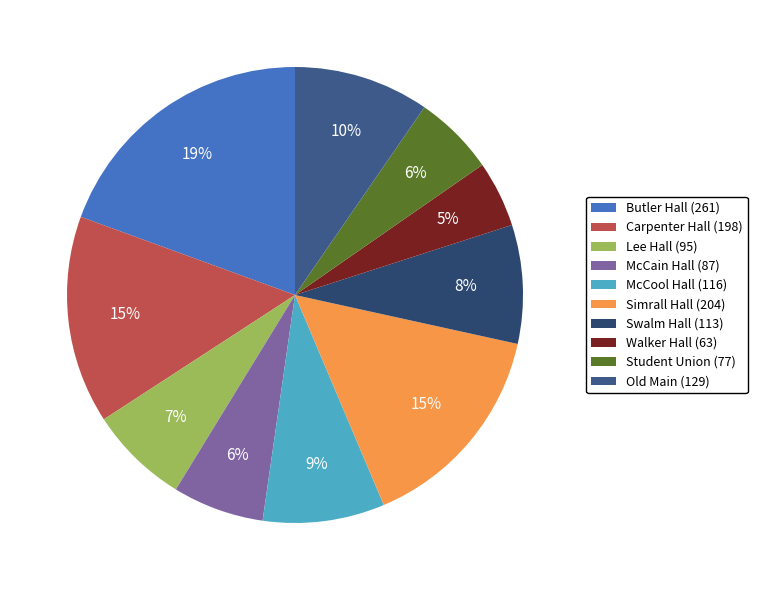

How many slices are in this pie chart?

10